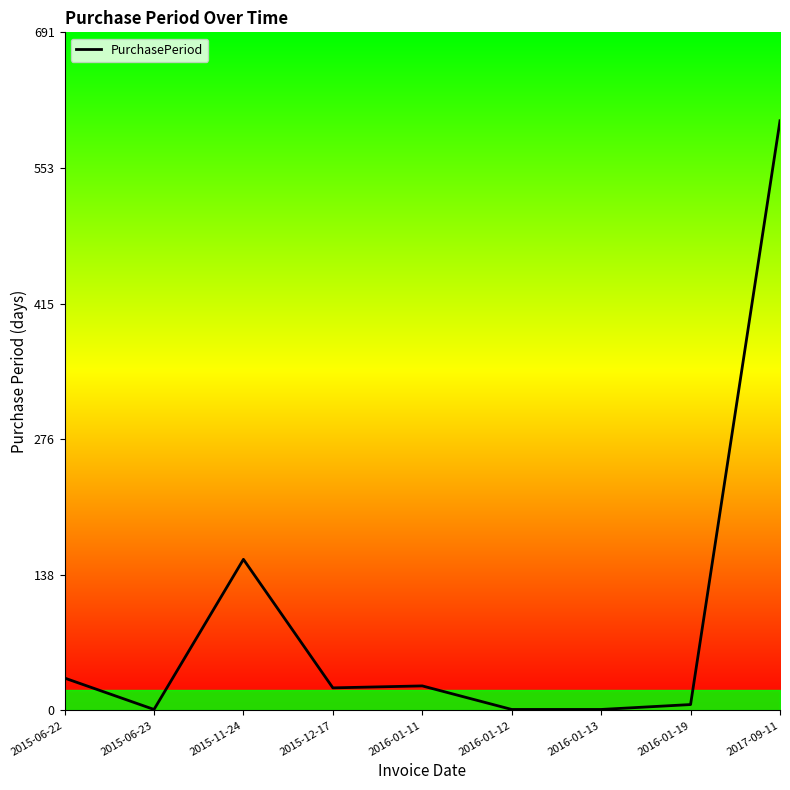

How many lines are shown in the chart?

1